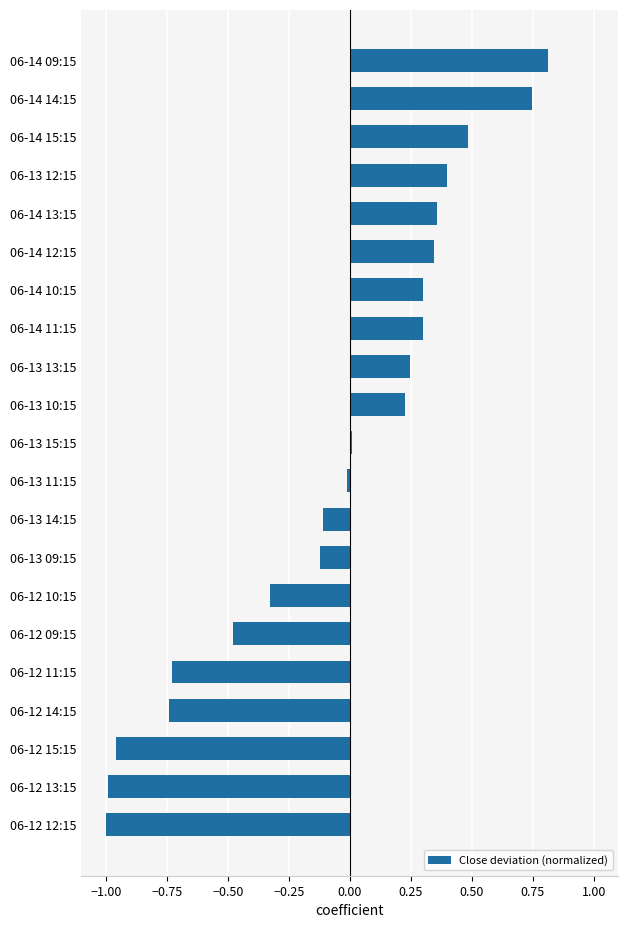

Is it true that the value at 06-14 11:15 is 0.5?

False